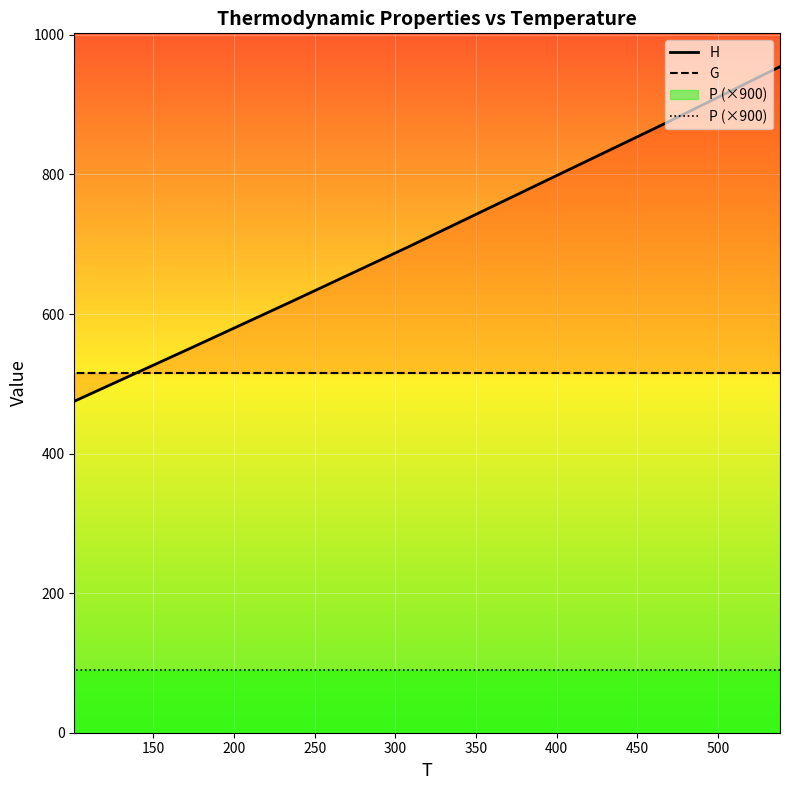

At how many categories does at least one series exceed 489?

7